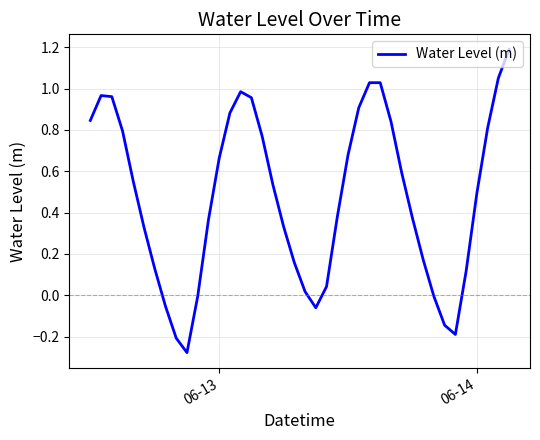

What is the maximum value shown in the chart?

1.2